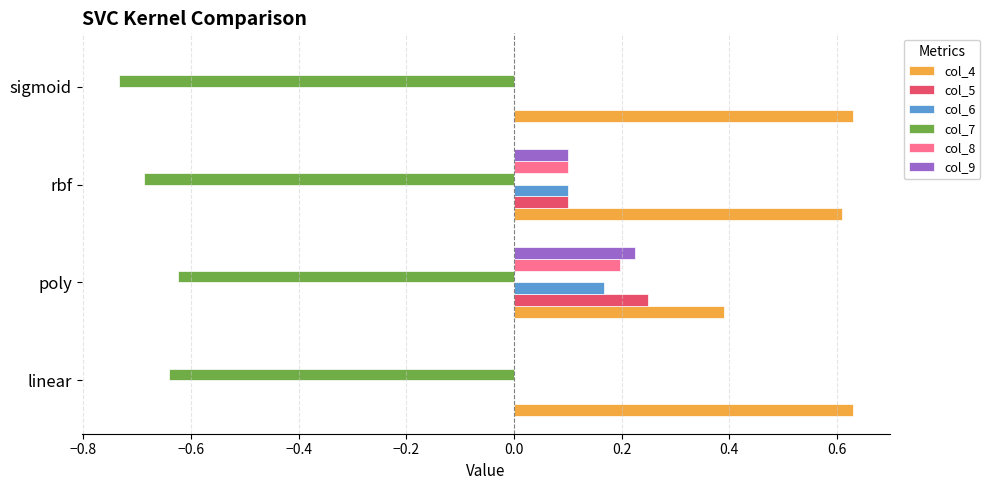

Which category has the highest value in the col_9 series?

poly